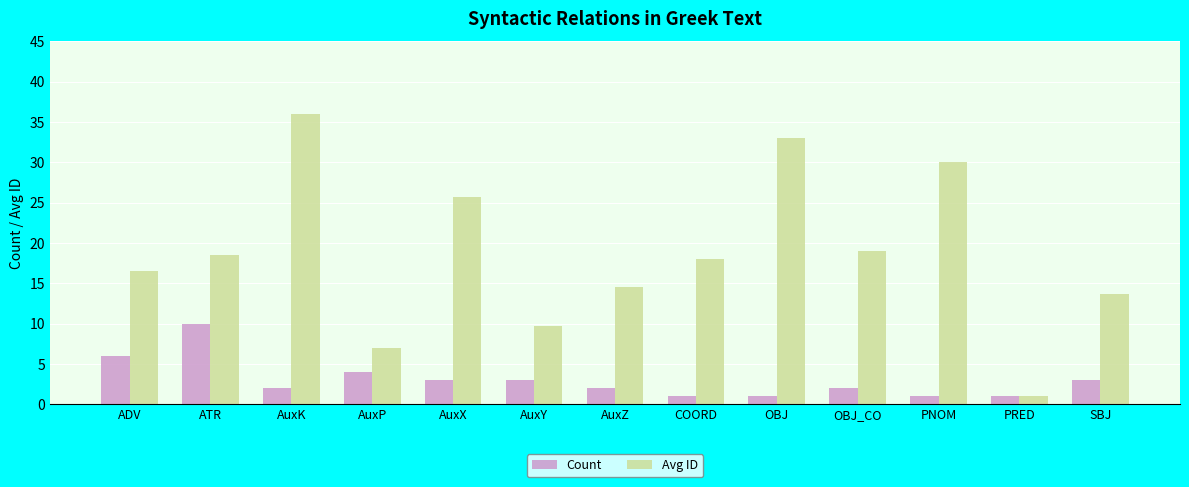

Which series has the largest range (max minus min)?

Avg ID